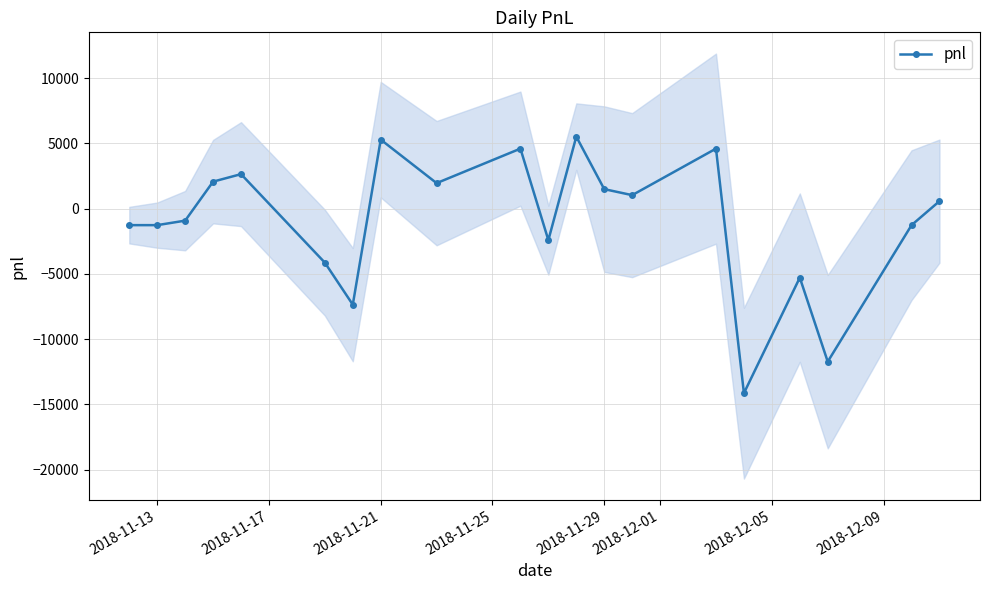

True or false: there are more than 1 points higher than both neighbors.

True